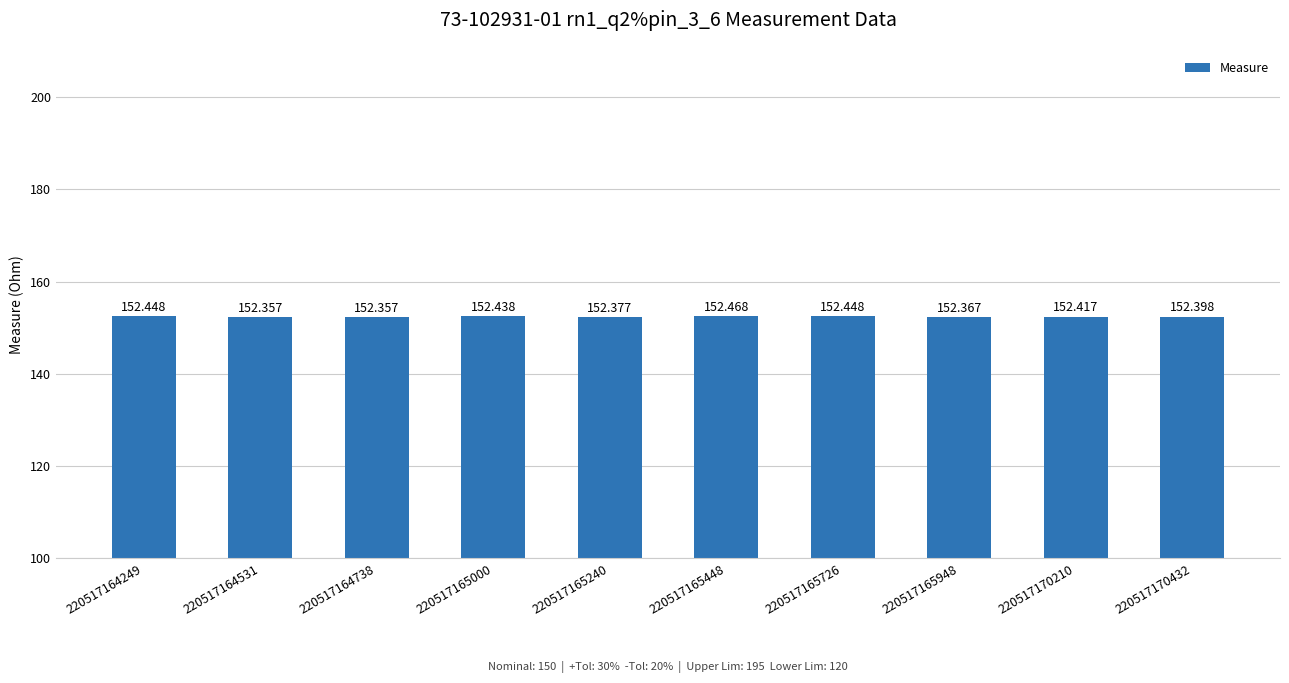

The value at 220517170432 is 152.4. True or false?

True